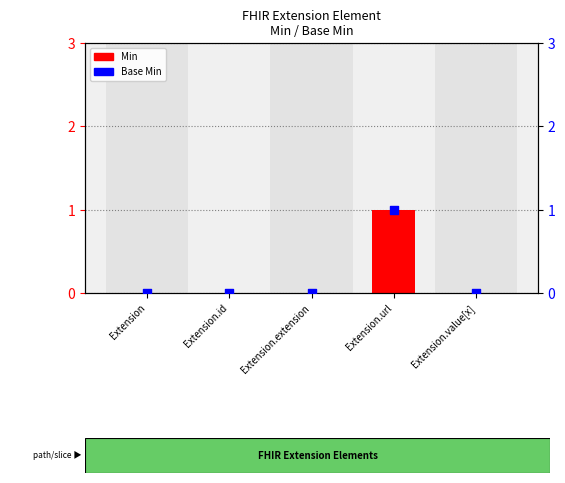

What are all the series names shown in the legend?

Min, Base Min